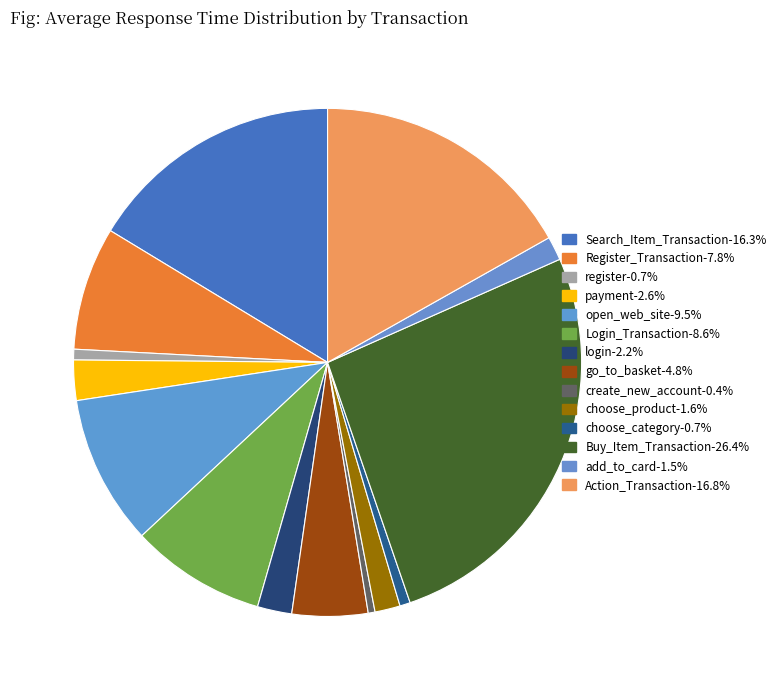

Count the number of slices in the pie.

14